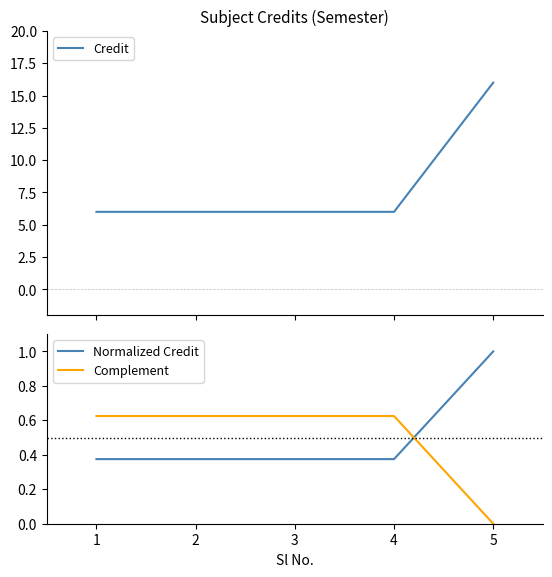

How many lines are shown in the chart?

3